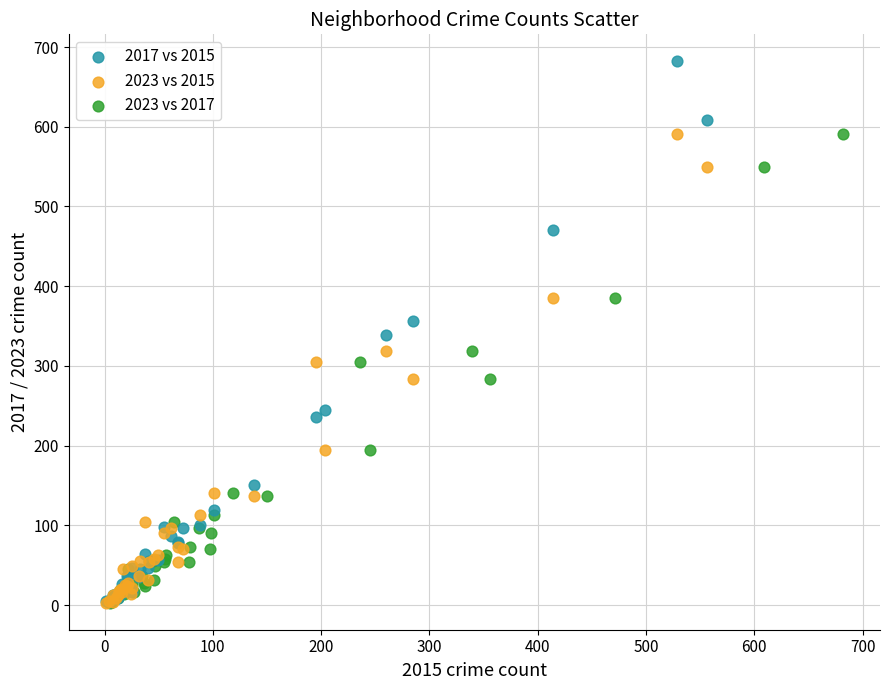

Which series reaches the maximum Y coordinate?

2017 vs 2015